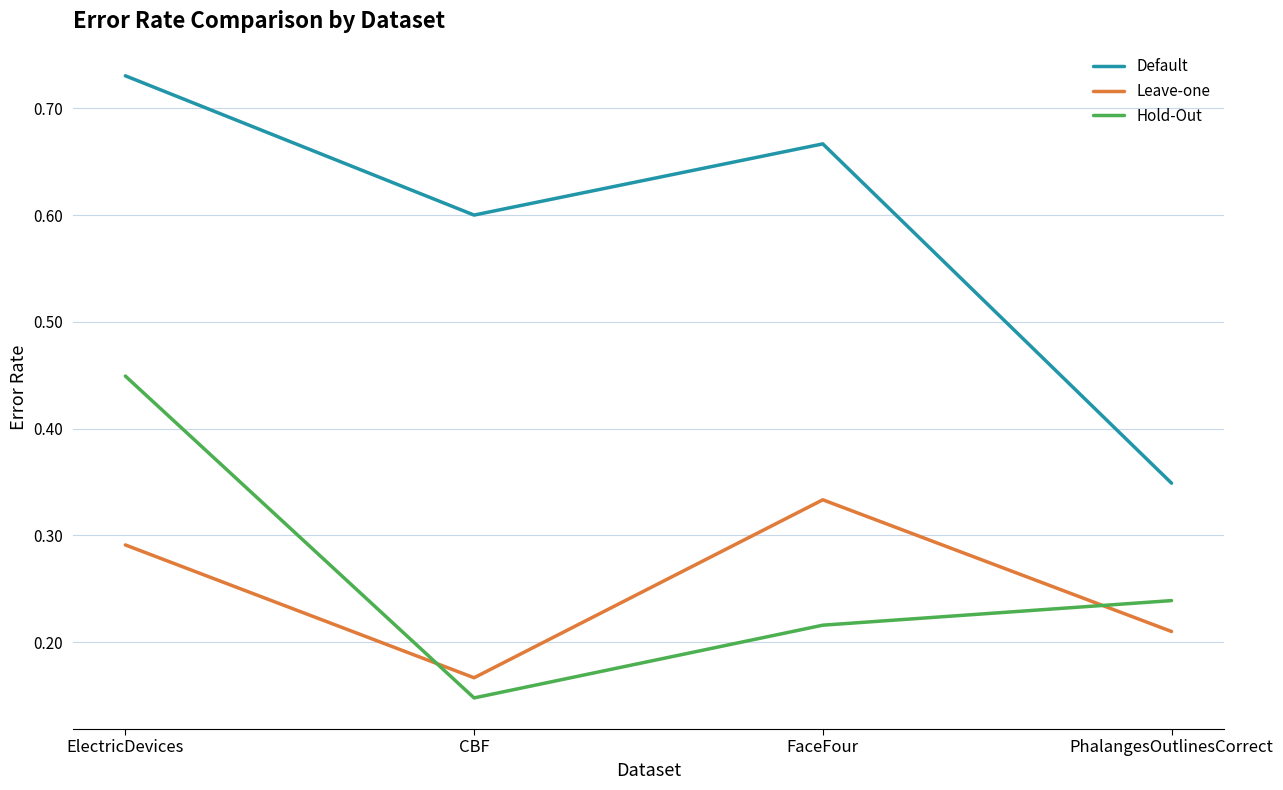

What are all the series names shown in the legend?

Default, Leave-one, Hold-Out